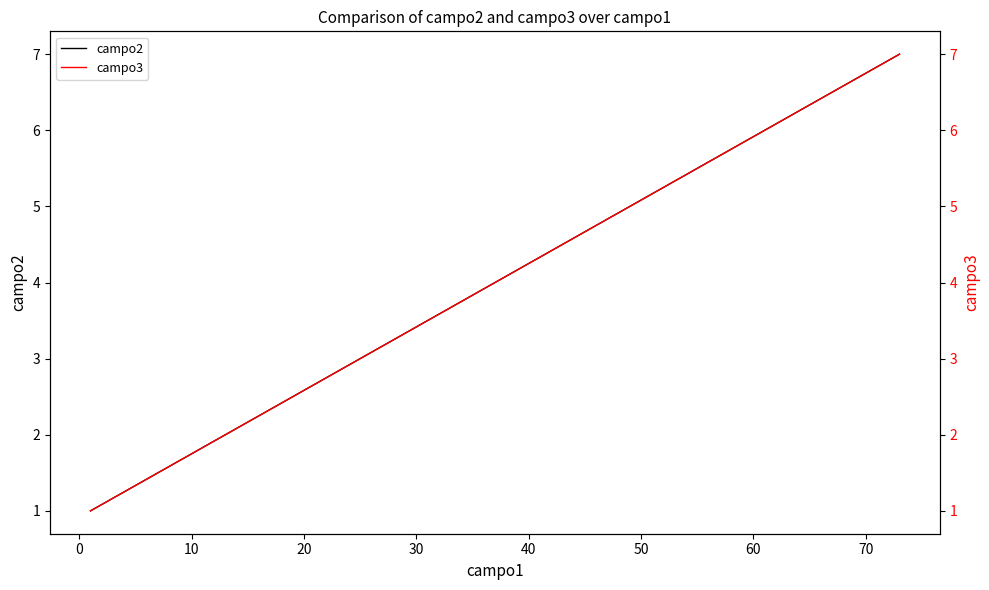

What is the lowest value of the campo2 series?

1